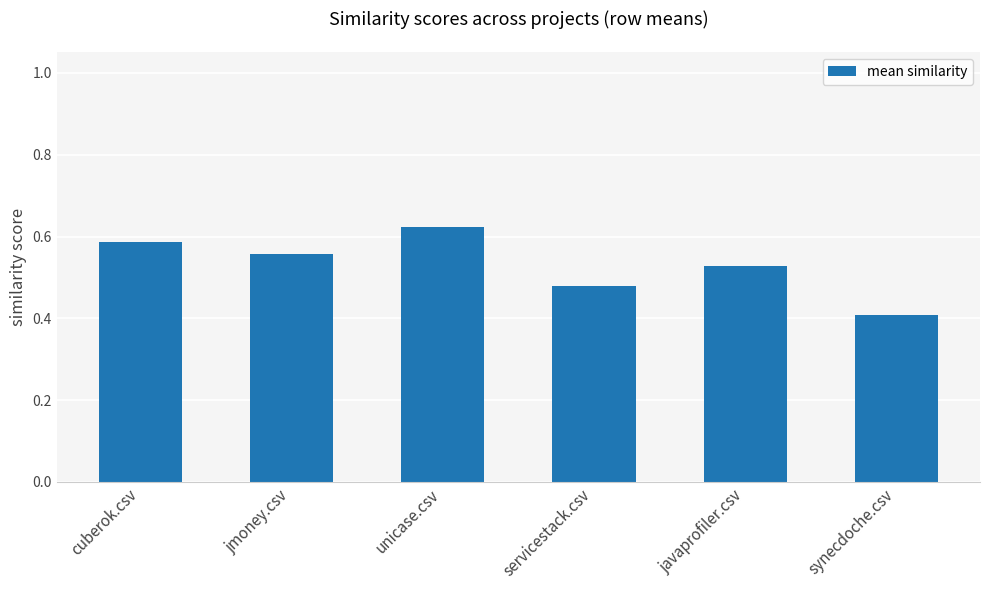

The value at javaprofiler.csv is 0.1. True or false?

False